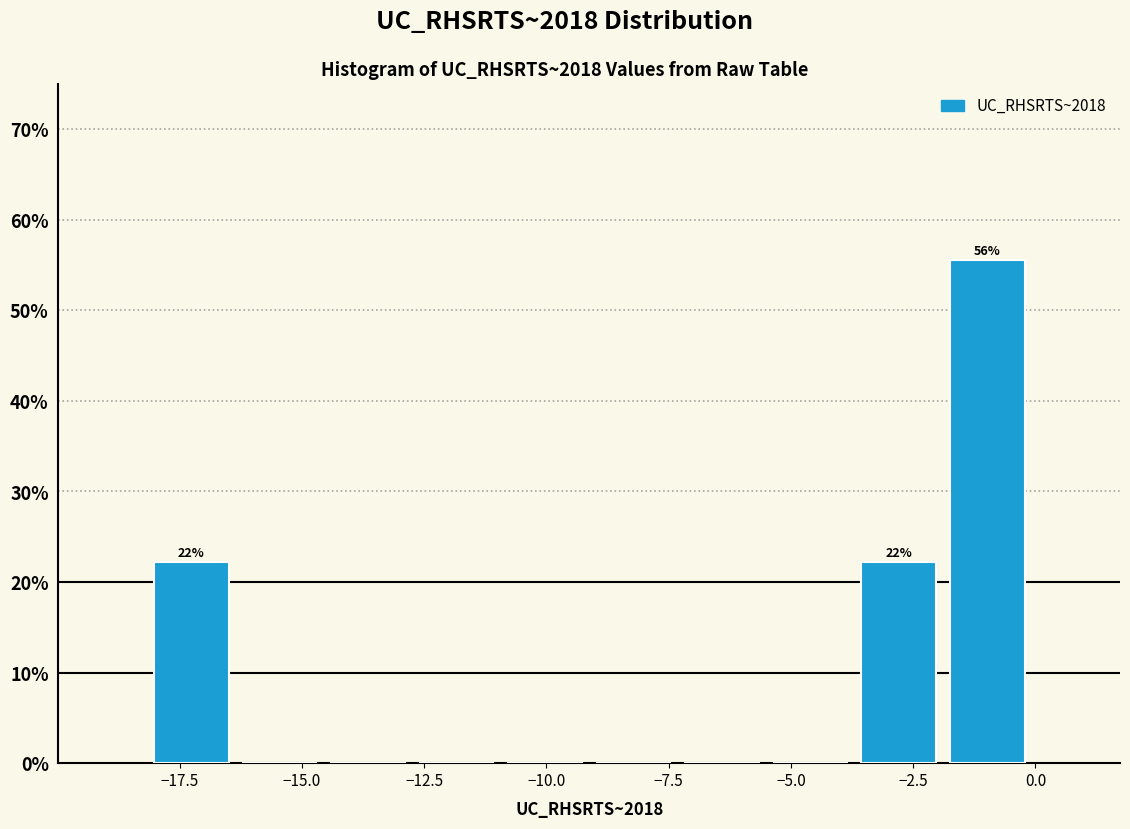

Read against the x-axis, roughly where is the centre of the tallest bar?

-1.0